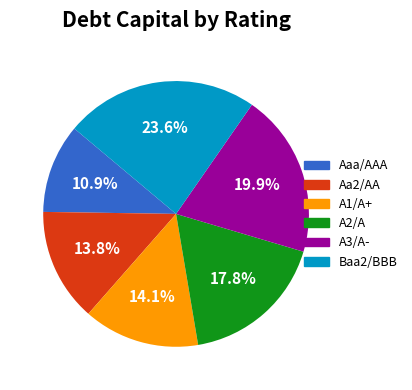

How many segments does this pie chart have?

6